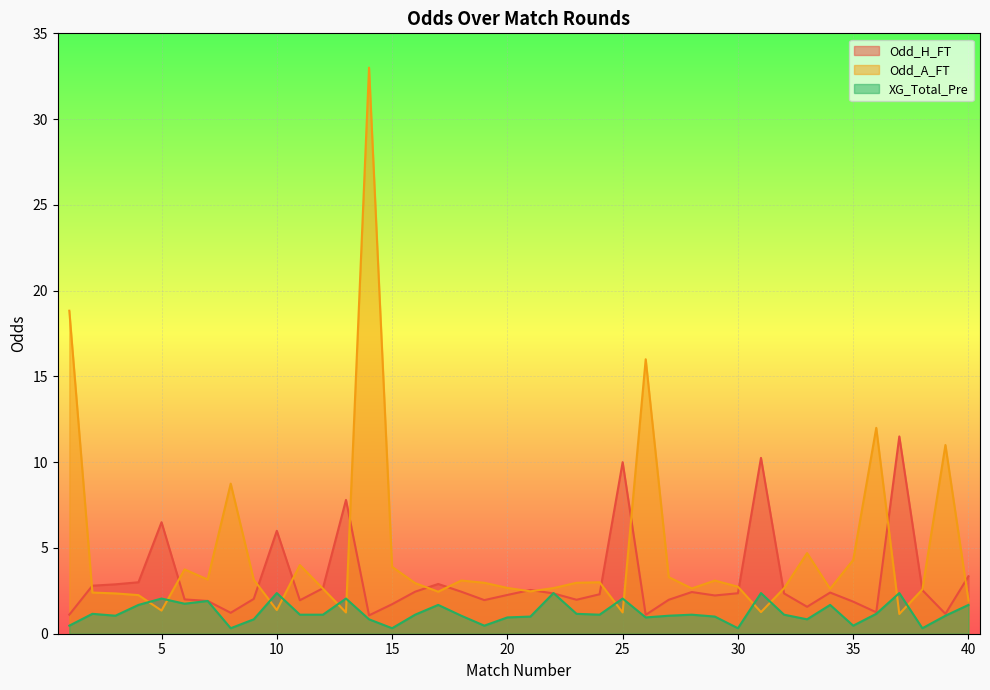

Read the Odd_H_FT value at 13.

7.8